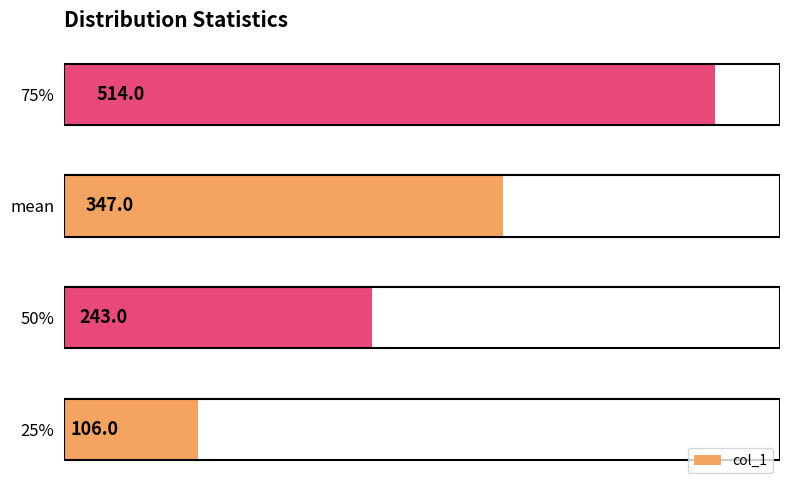

Which category has the highest value across all series?

75%